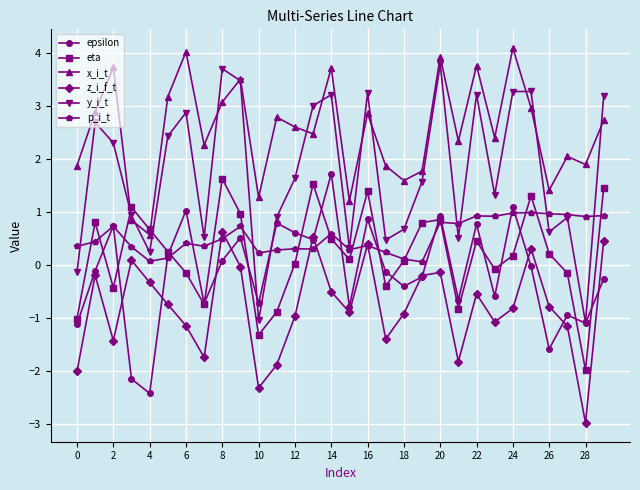

Which series has the largest total across all categories?

x_i_t